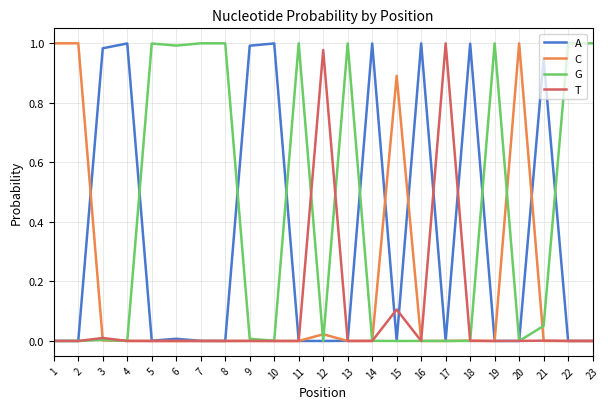

Which series has the largest total across all categories?

G